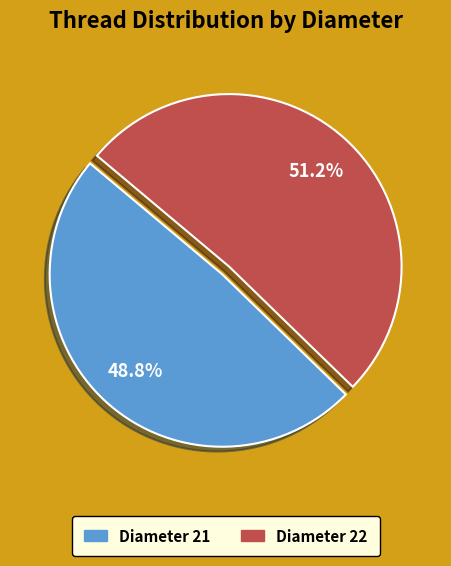

Is there any slice that represents more than half of the pie?

Yes